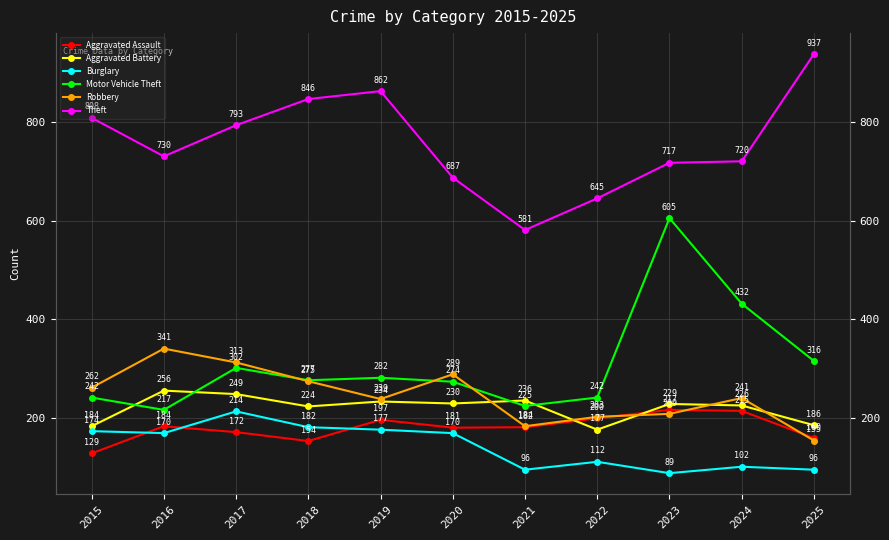

Reading left to right, extract all data points from this chart.

Aggravated Assault: 2015=129	2016=184	2017=172	2018=154	2019=197	2020=181	2021=182	2022=200	2023=217	2024=215	2025=160
Aggravated Battery: 2015=184	2016=256	2017=249	2018=224	2019=234	2020=230	2021=236	2022=177	2023=229	2024=226	2025=186
Burglary: 2015=174	2016=170	2017=214	2018=182	2019=177	2020=170	2021=96	2022=112	2023=89	2024=102	2025=96
Motor Vehicle Theft: 2015=242	2016=217	2017=302	2018=277	2019=282	2020=274	2021=225	2022=242	2023=605	2024=432	2025=316
Robbery: 2015=262	2016=341	2017=313	2018=275	2019=239	2020=289	2021=184	2022=203	2023=209	2024=241	2025=155
Theft: 2015=808	2016=730	2017=793	2018=846	2019=862	2020=687	2021=581	2022=645	2023=717	2024=720	2025=937